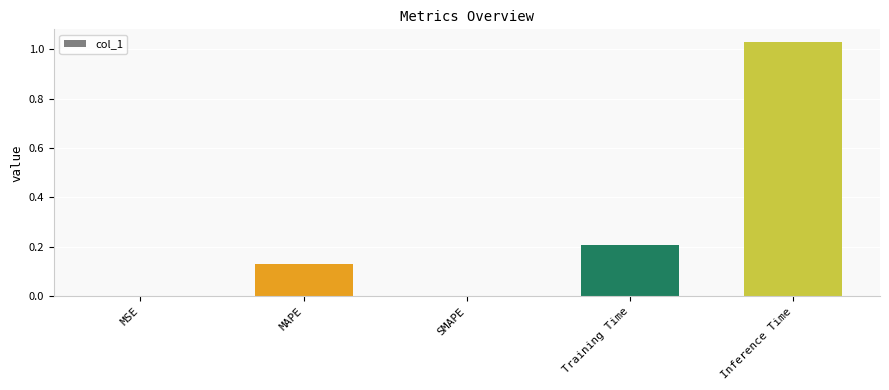

What is the change in value from MSE to MAPE?

+0.1